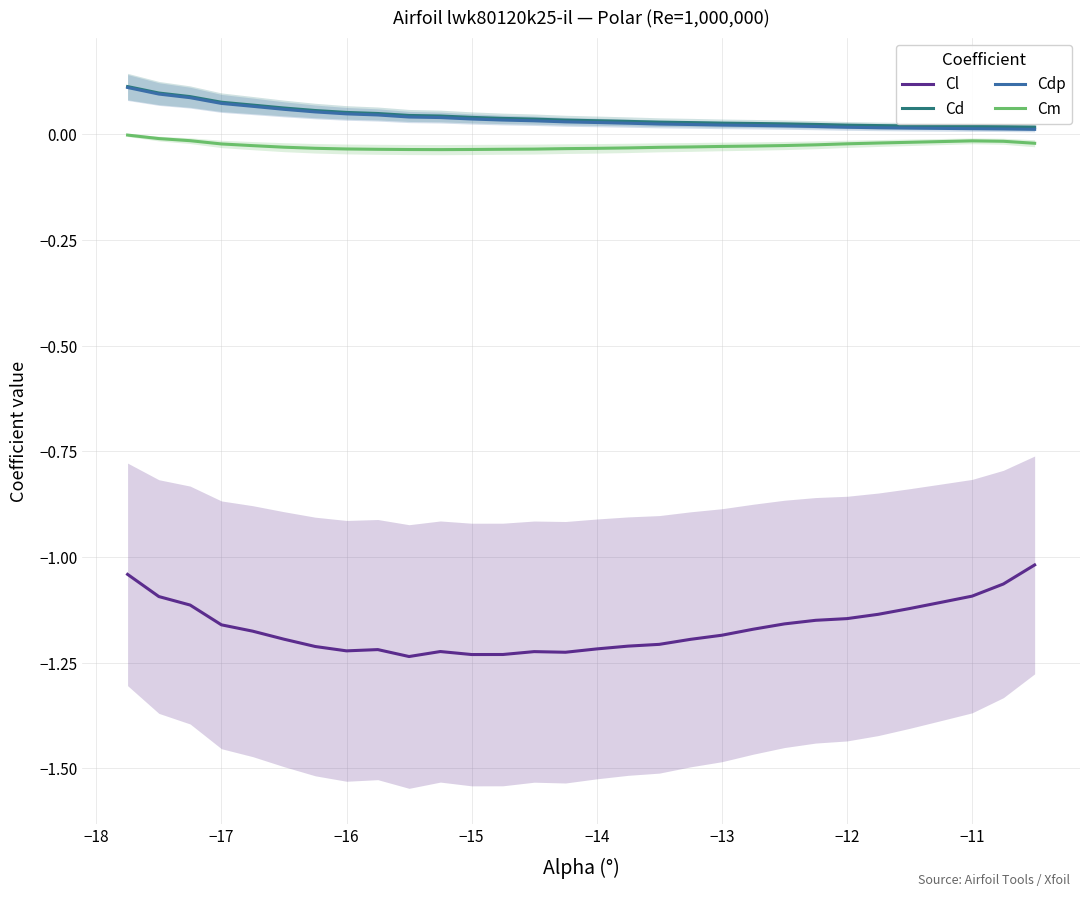

True or false: Cl and Cm intersect in this chart.

False